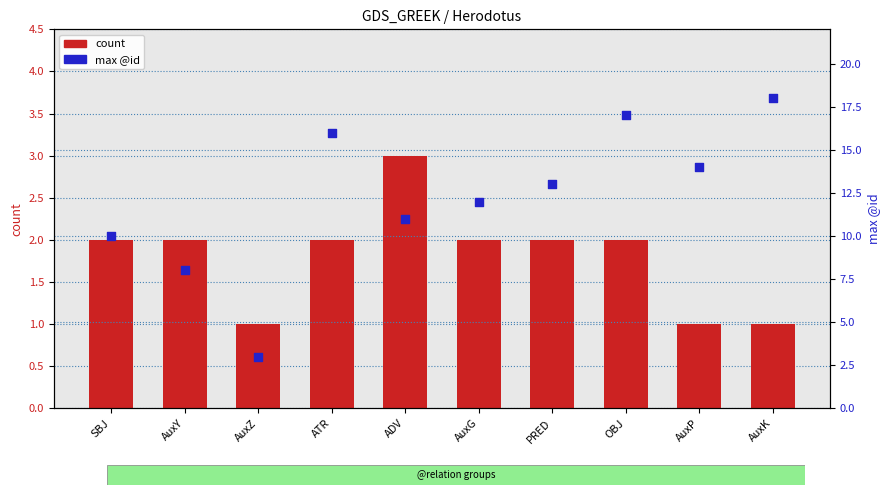

At which category is the sum across all series the highest?

OBJ